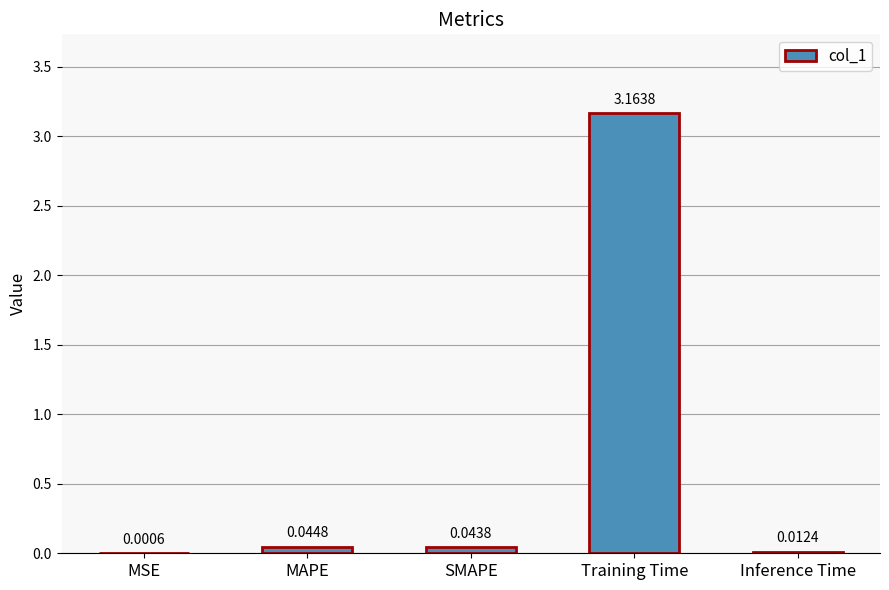

What is the sum of all values?

3.3